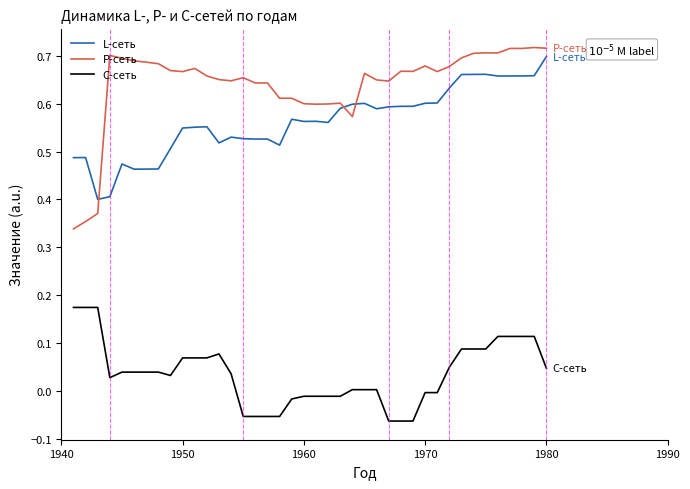

True or false: P-сеть and L-сеть cross at least once.

True